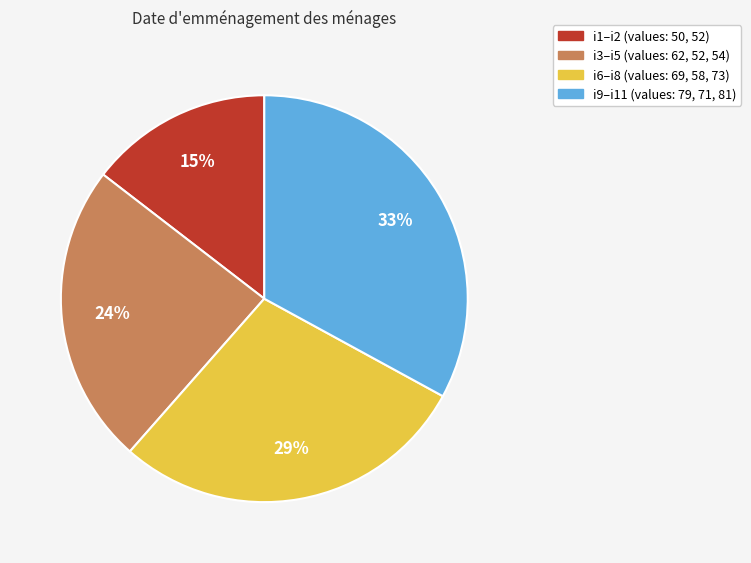

To the nearest percent, what is the difference between the largest and smallest slice percentages?

18%